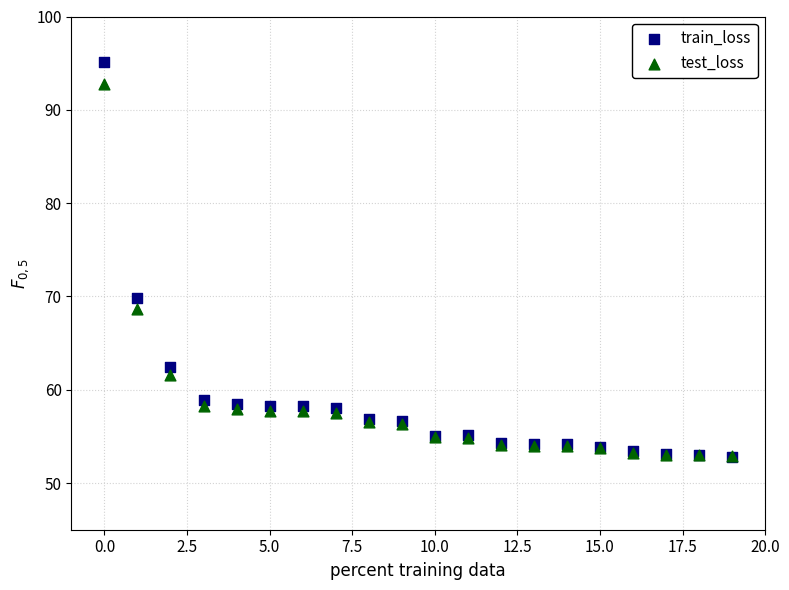

Across all series, what Y value is closest to 73?

69.9